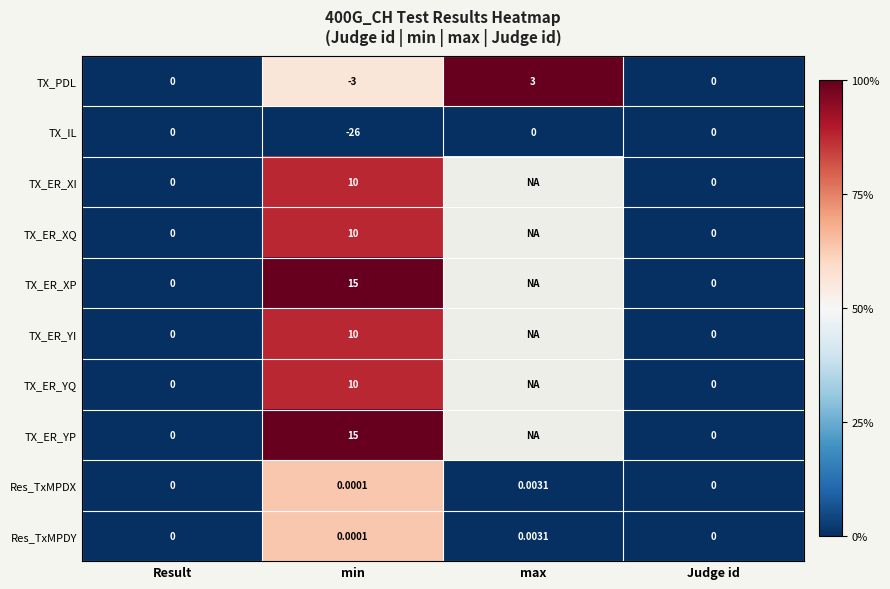

At which label does Res_TxMPDY reach its peak?

max